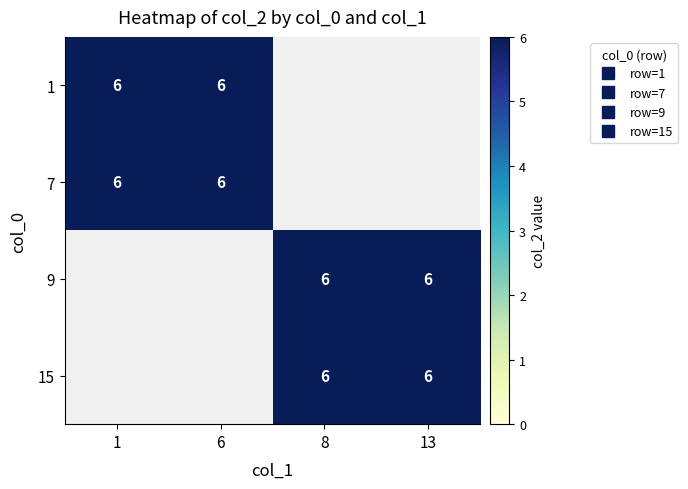

The 9 series shows 3 at 0. True or false?

False